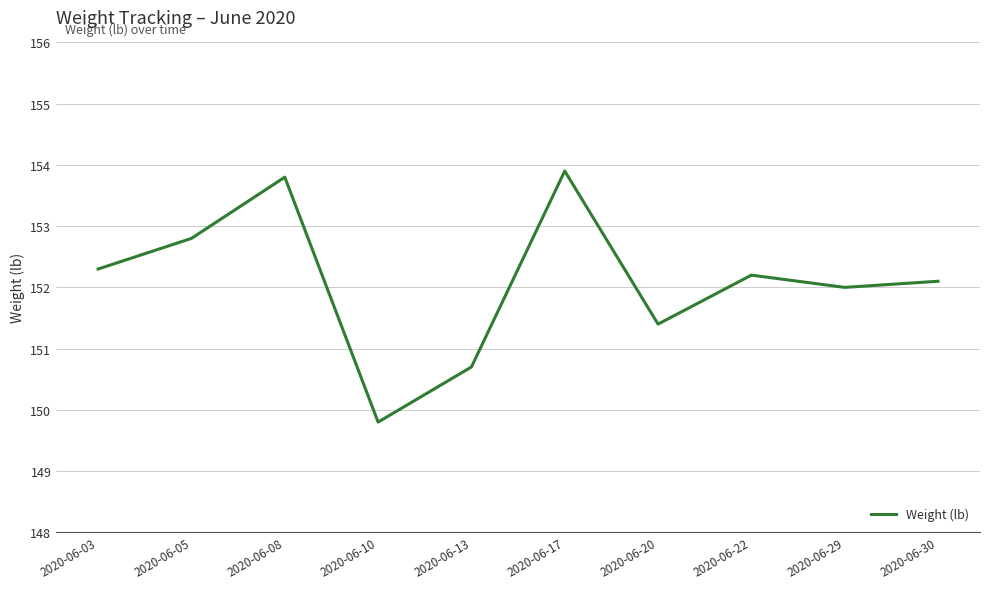

How many interior local peaks (higher than both neighbors) does the data have?

3